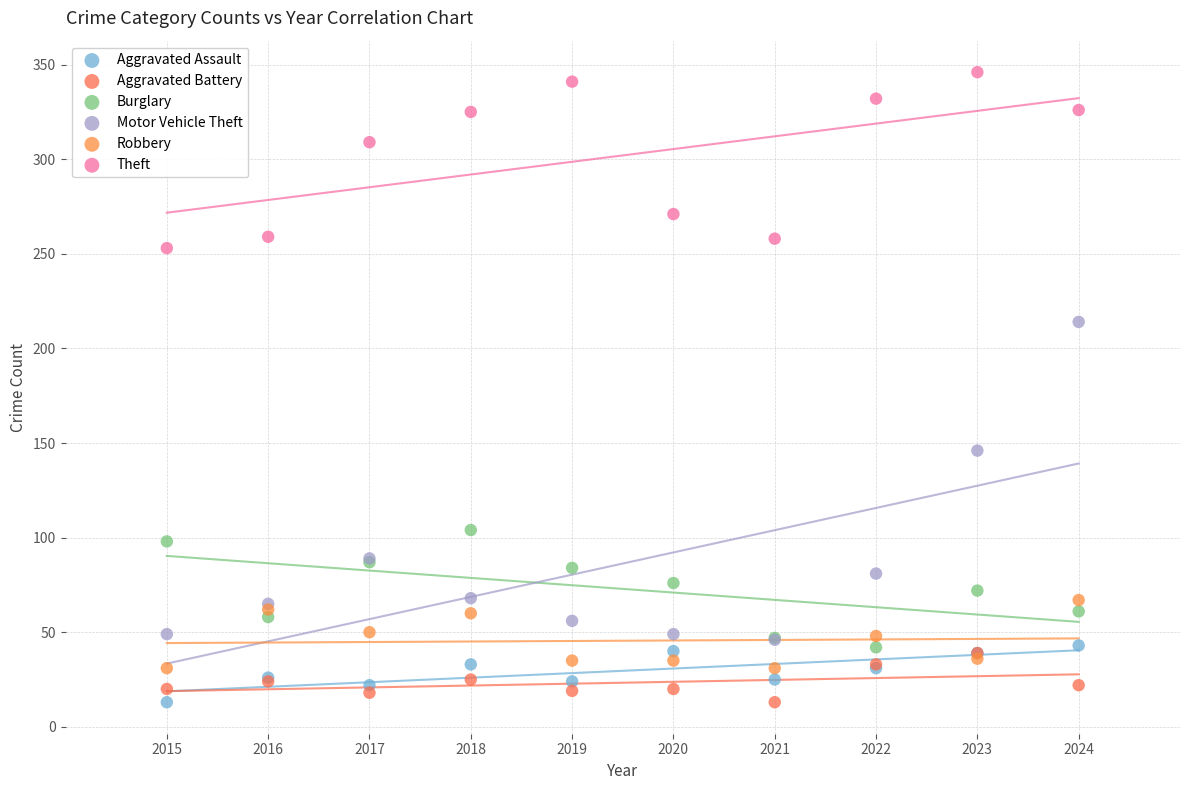

In the Motor Vehicle Theft series, what Y value is closest to 130?

146